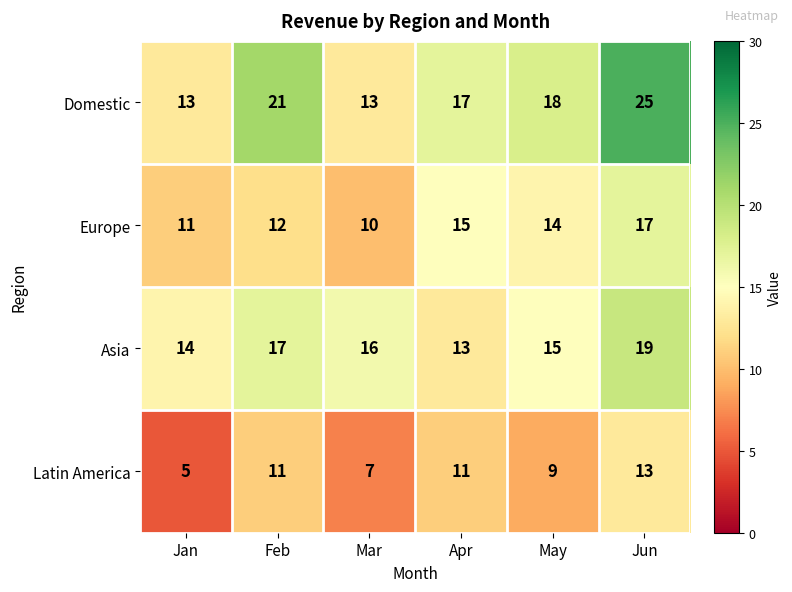

What is the difference between the Europe values at Jan and May?

3